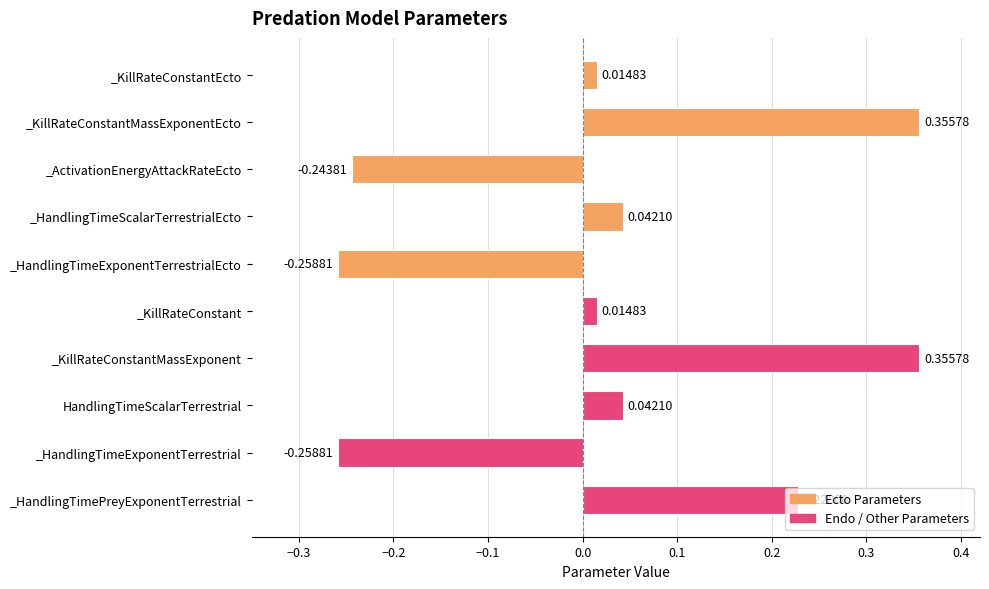

What is the label of the 6th bar from the top?

_KillRateConstant